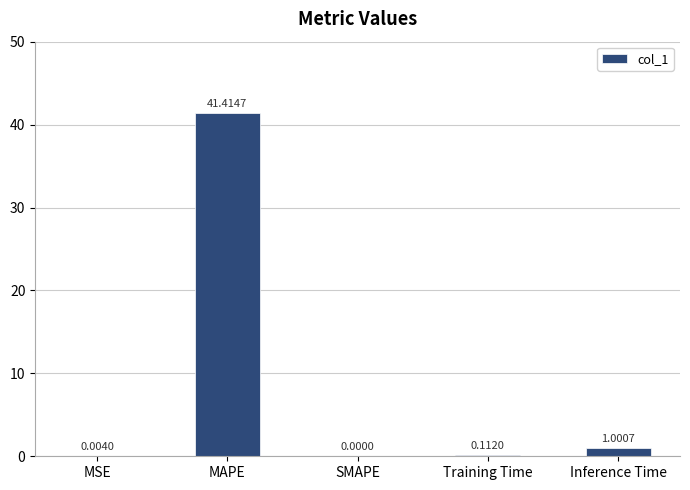

At which label is the value closest to 20?

Inference Time